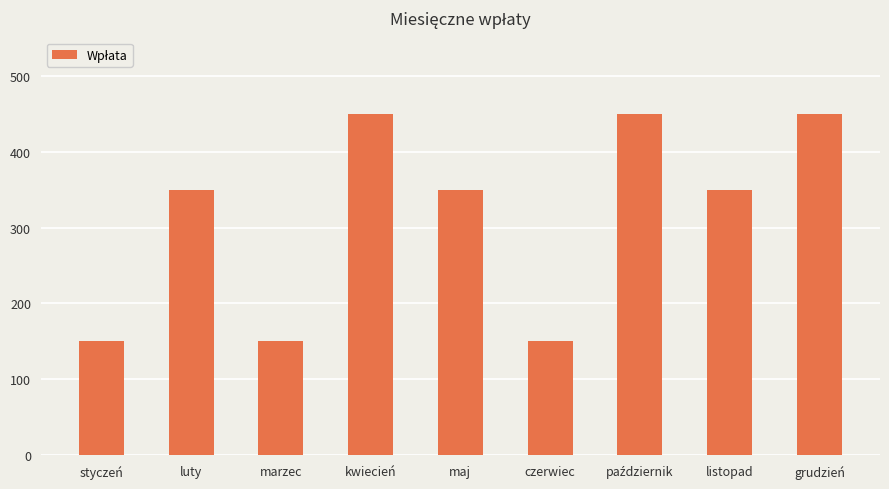

What is the difference between the maximum and minimum values?

300